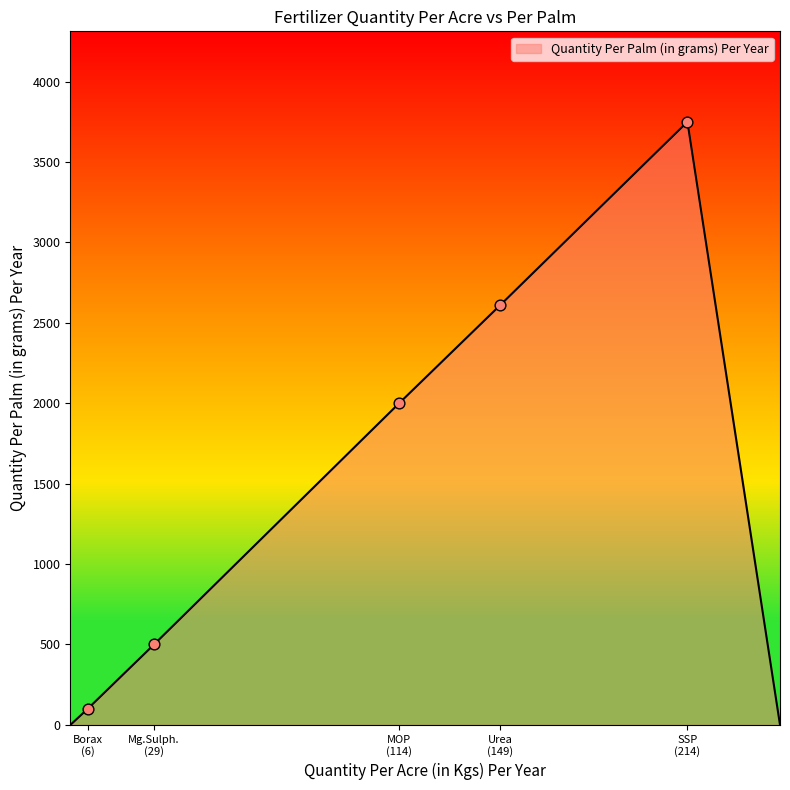

What is the greatest value displayed?

3750